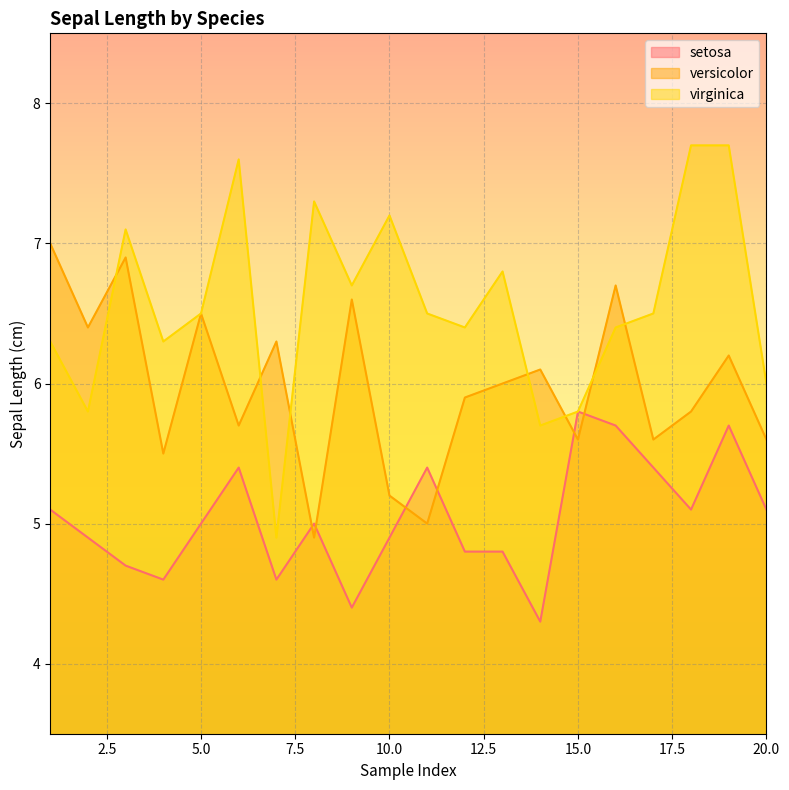

Reading left to right, transcribe all the data shown in this chart.

setosa: 5.1	4.9	4.7	4.6	5.0	5.4	4.6	5.0	4.4	4.9	5.4	4.8	4.8	4.3	5.8	5.7	5.4	5.1	5.7	5.1
versicolor: 7.0	6.4	6.9	5.5	6.5	5.7	6.3	4.9	6.6	5.2	5.0	5.9	6.0	6.1	5.6	6.7	5.6	5.8	6.2	5.6
virginica: 6.3	5.8	7.1	6.3	6.5	7.6	4.9	7.3	6.7	7.2	6.5	6.4	6.8	5.7	5.8	6.4	6.5	7.7	7.7	6.0